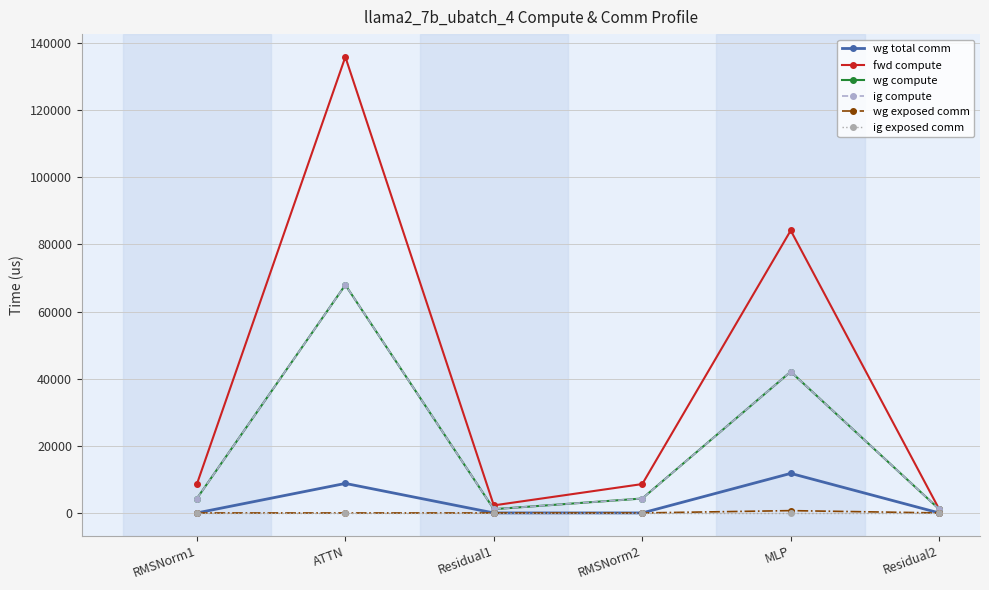

Reading left to right, transcribe all the data shown in this chart.

wg total comm: RMSNorm1=0.0	ATTN=8791.0	Residual1=0.0	RMSNorm2=0.0	MLP=11785.3	Residual2=0.0
fwd compute: RMSNorm1=8605.5	ATTN=135863.5	Residual1=2253.3	RMSNorm2=8605.5	MLP=84158.8	Residual2=1126.7
wg compute: RMSNorm1=4302.7	ATTN=67931.7	Residual1=1126.7	RMSNorm2=4302.7	MLP=42079.4	Residual2=1126.7
ig compute: RMSNorm1=4302.7	ATTN=67931.7	Residual1=1126.7	RMSNorm2=4302.7	MLP=42079.4	Residual2=1126.7
wg exposed comm: RMSNorm1=0.0	ATTN=0.0	Residual1=0.0	RMSNorm2=0.0	MLP=691.3	Residual2=0.0
ig exposed comm: RMSNorm1=0.0	ATTN=0.0	Residual1=0.0	RMSNorm2=0.0	MLP=0.0	Residual2=0.0